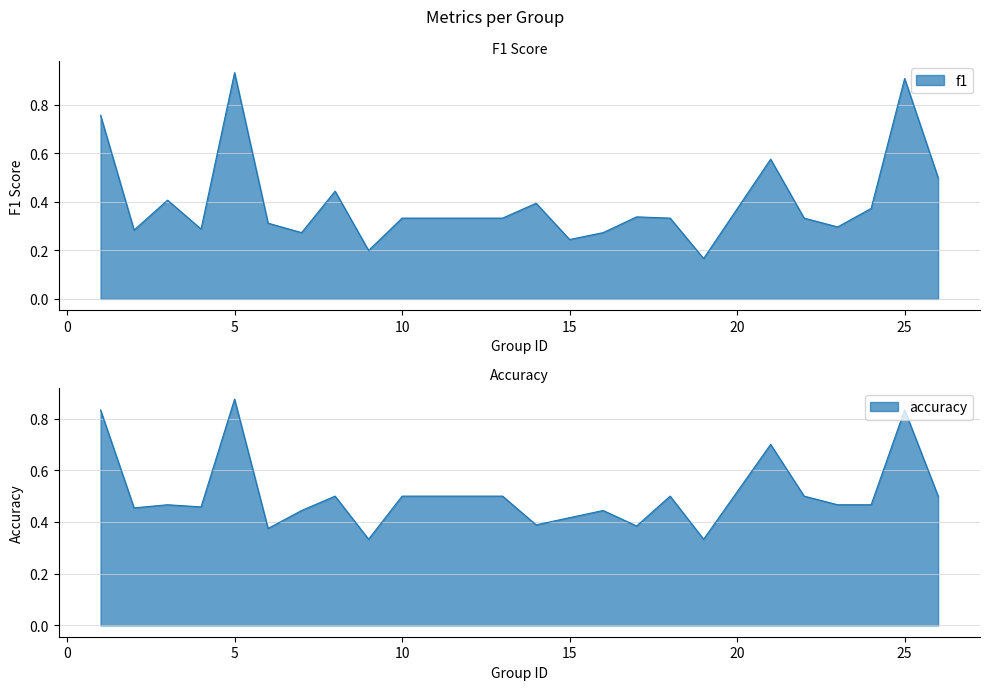

What is the difference between the maximum and minimum values in the accuracy series?

0.5